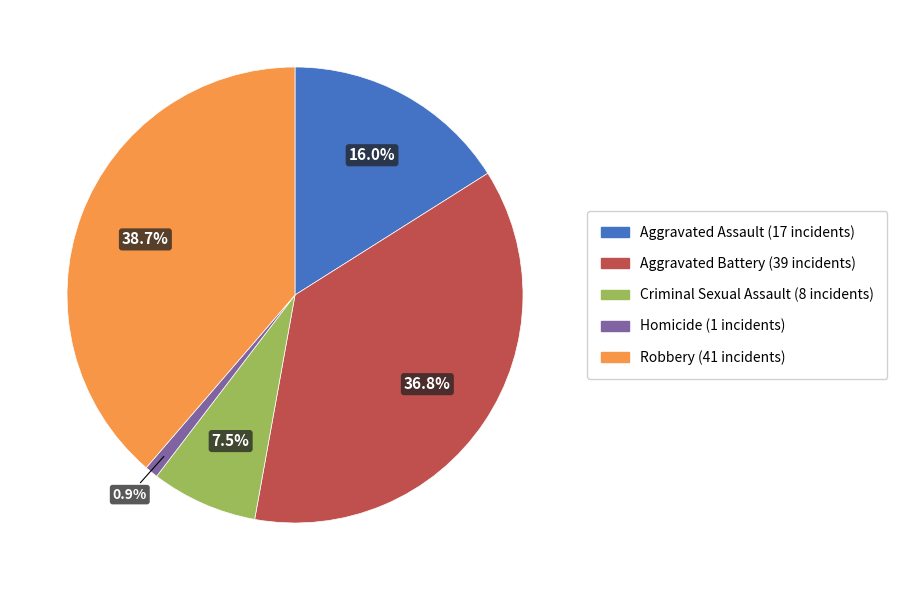

Is there a majority slice in this chart?

No